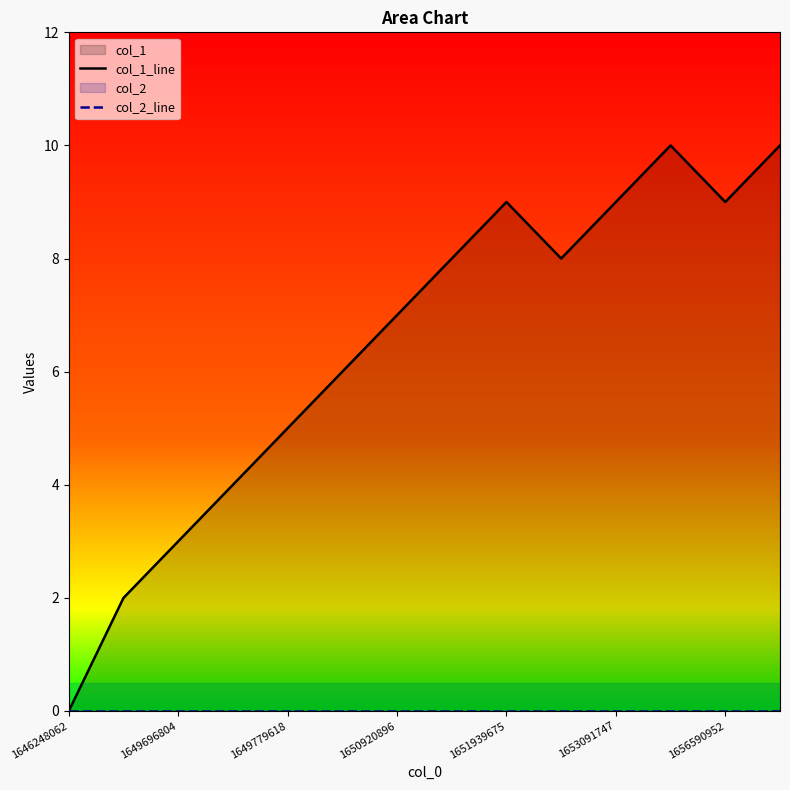

Which series has the largest total across all categories?

col_1_line